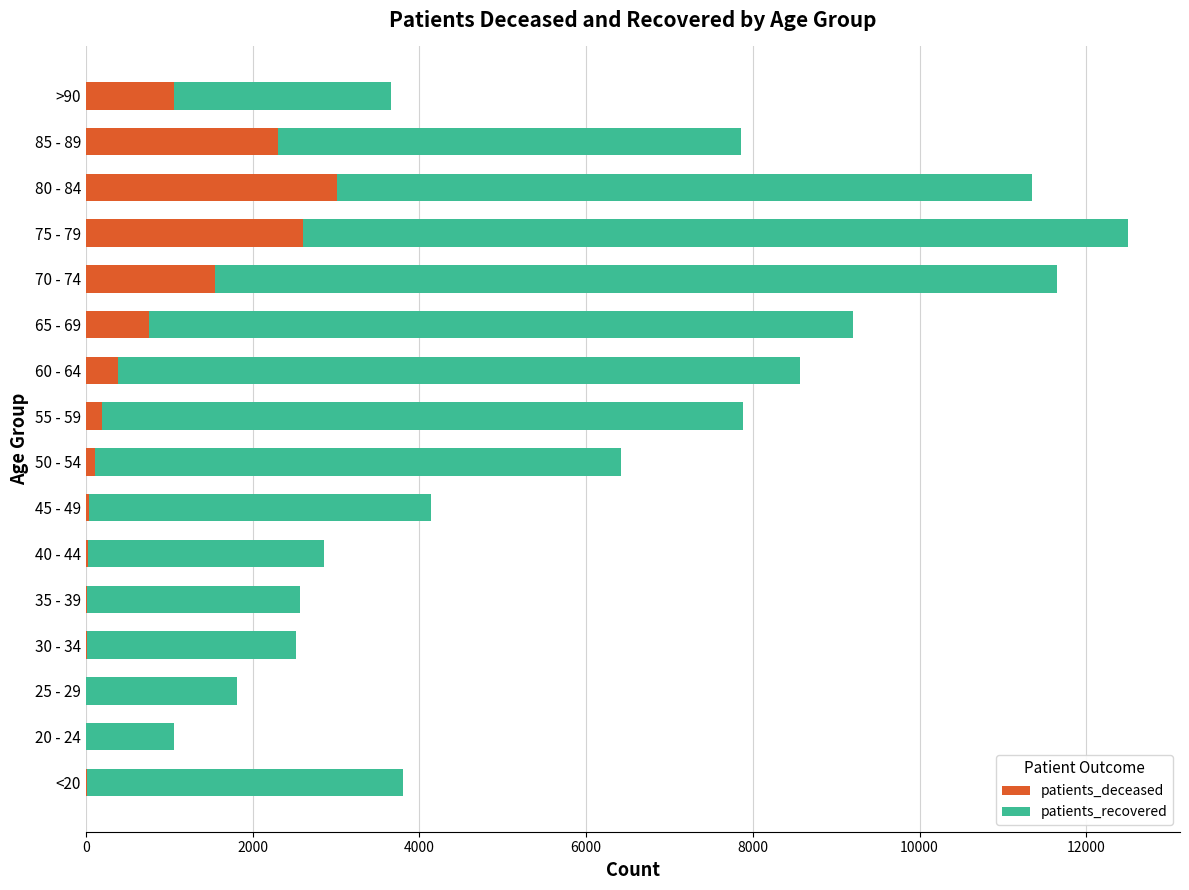

What is the sum of all patients_deceased values?

12105